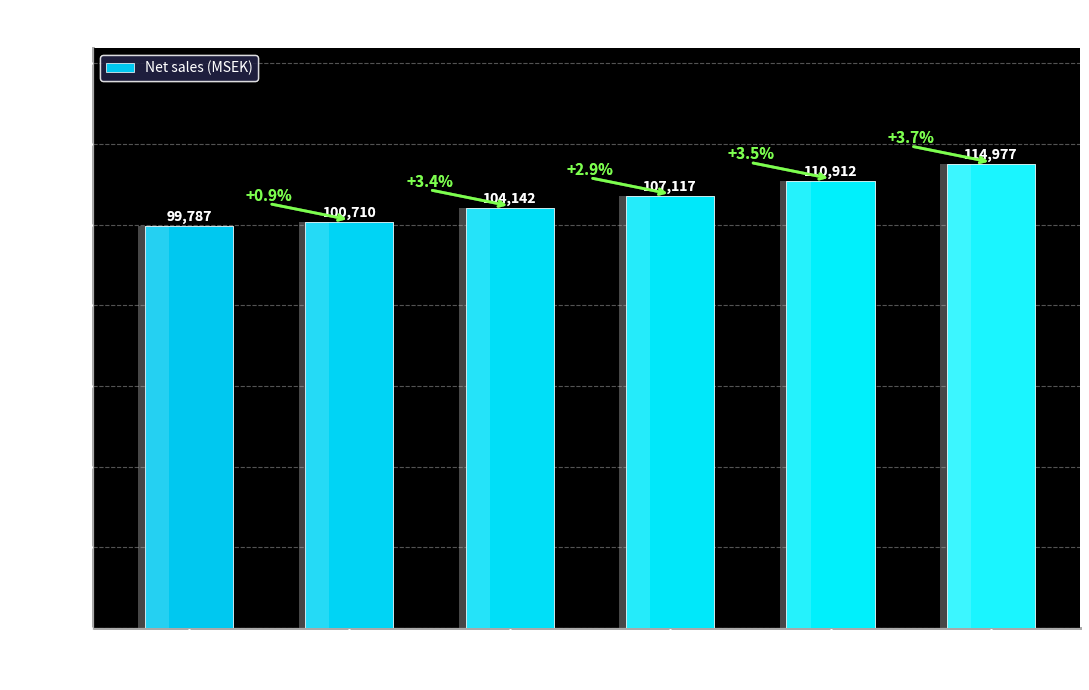

Reading left to right, extract all data points from this chart.

99787	100710	104142	107117	110912	114977